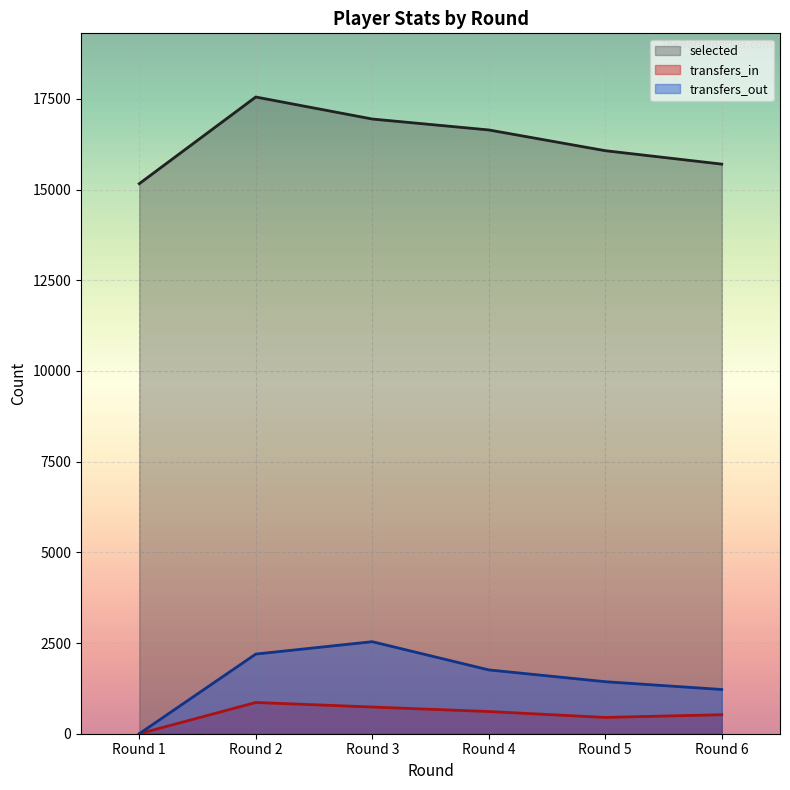

Between Round 3 and Round 1, which is larger?

Round 3